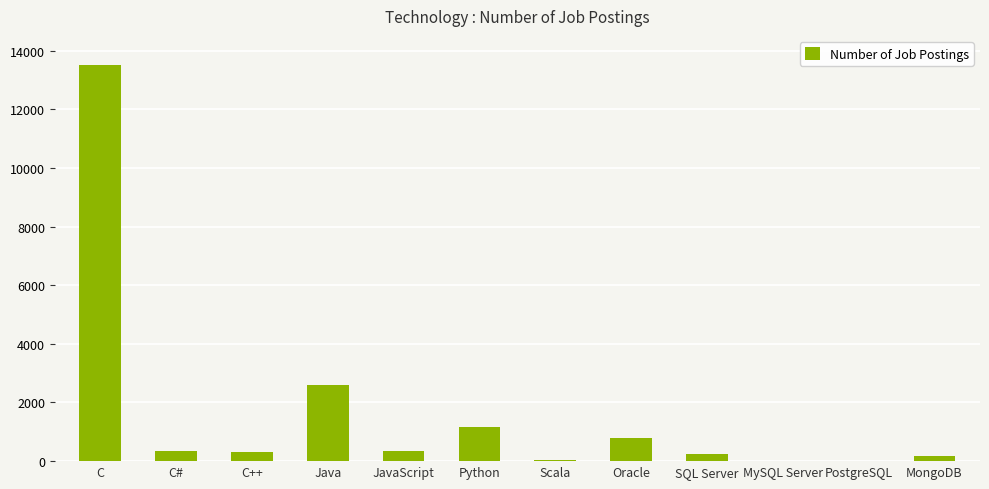

Does the chart contain stacked bars?

No